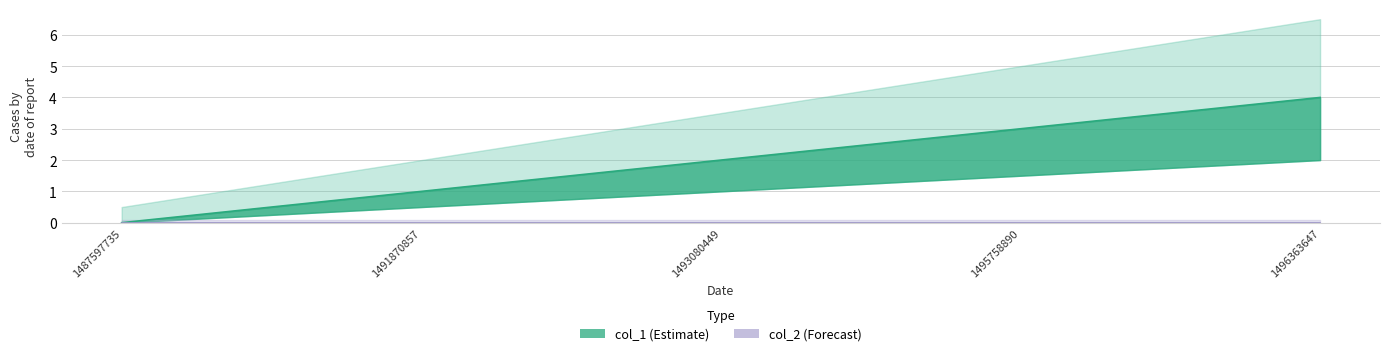

How many values are between 1 and 3?

3